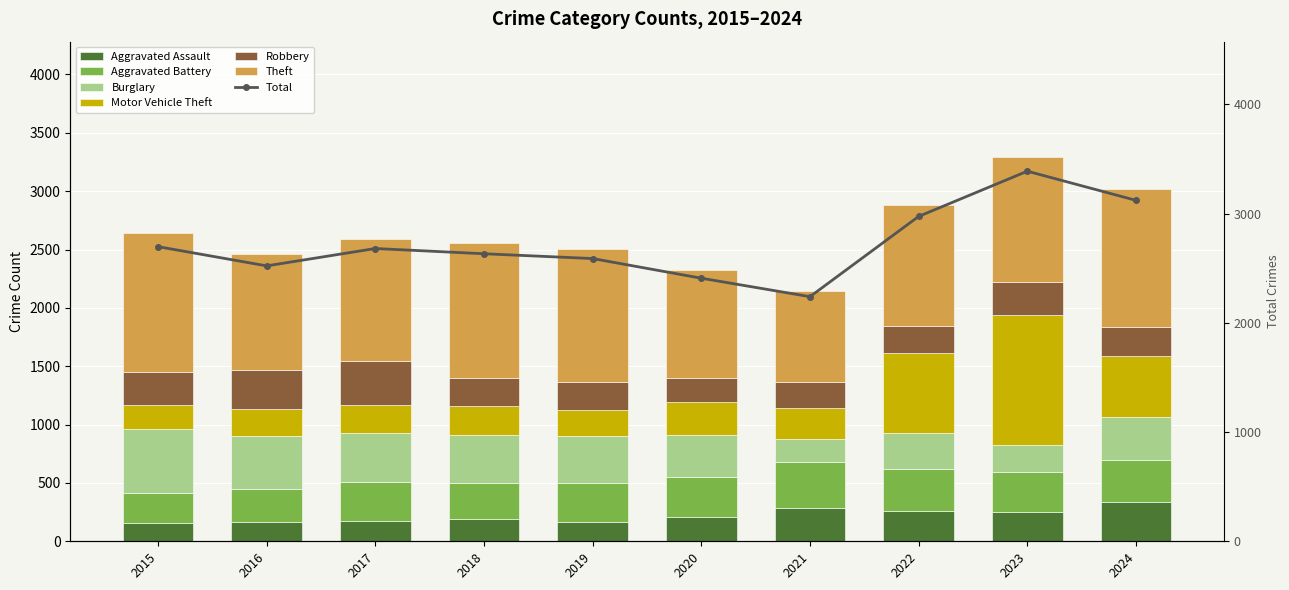

What is the sum of the Aggravated Battery values at 2022 and 2024?

721